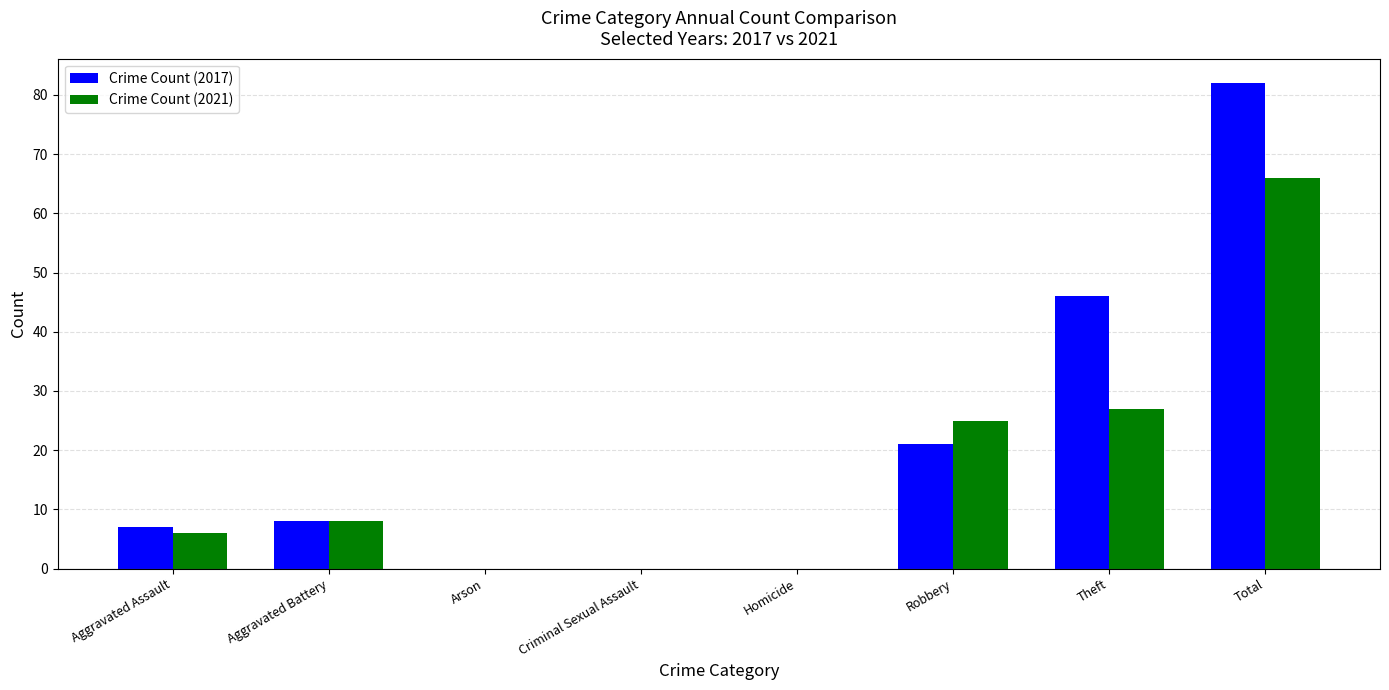

Reading left to right, list all the values displayed in this chart.

Crime Count (2017): Aggravated Assault=7	Aggravated Battery=8	Arson=0	Criminal Sexual Assault=0	Homicide=0	Robbery=21	Theft=46	Total=82
Crime Count (2021): Aggravated Assault=6	Aggravated Battery=8	Arson=0	Criminal Sexual Assault=0	Homicide=0	Robbery=25	Theft=27	Total=66